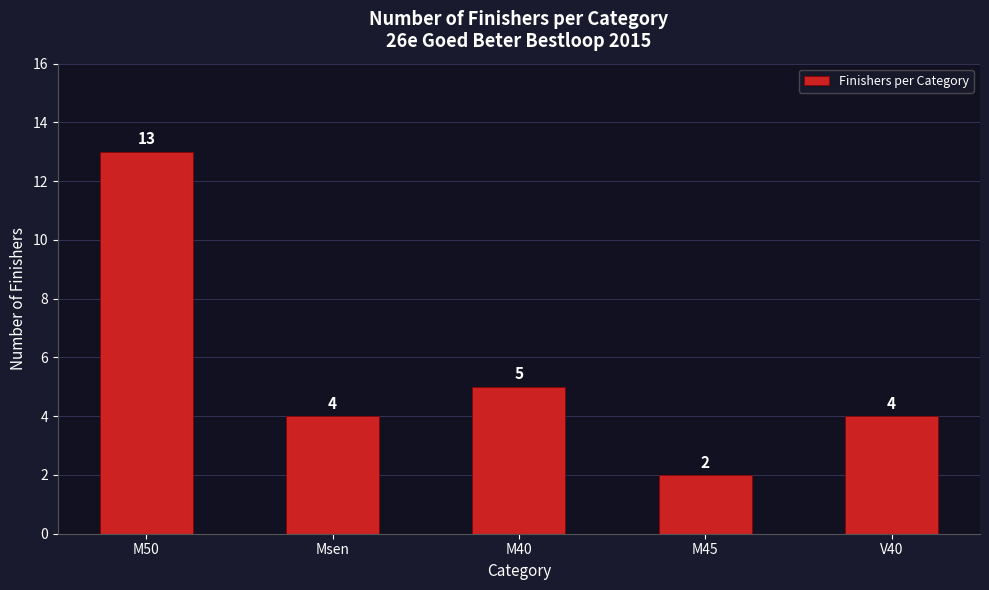

The value at Msen is 4. True or false?

True